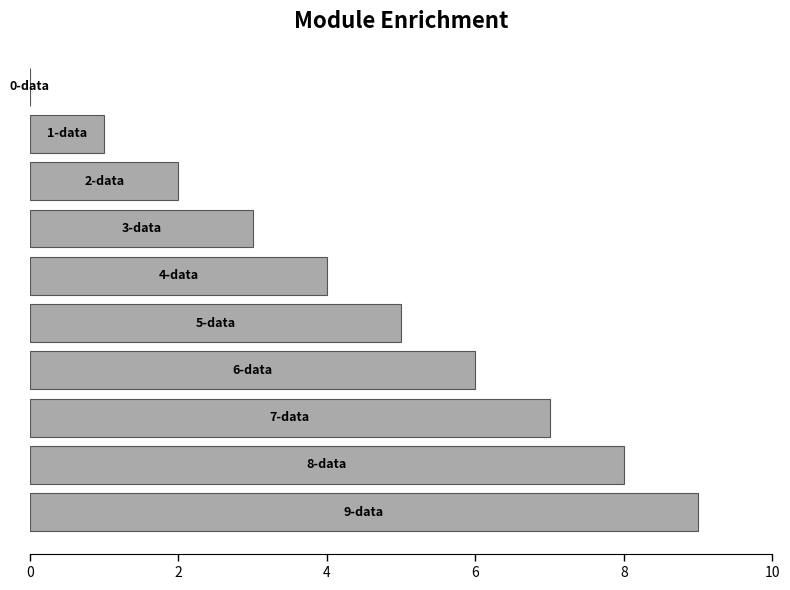

What is the sum of all values?

45